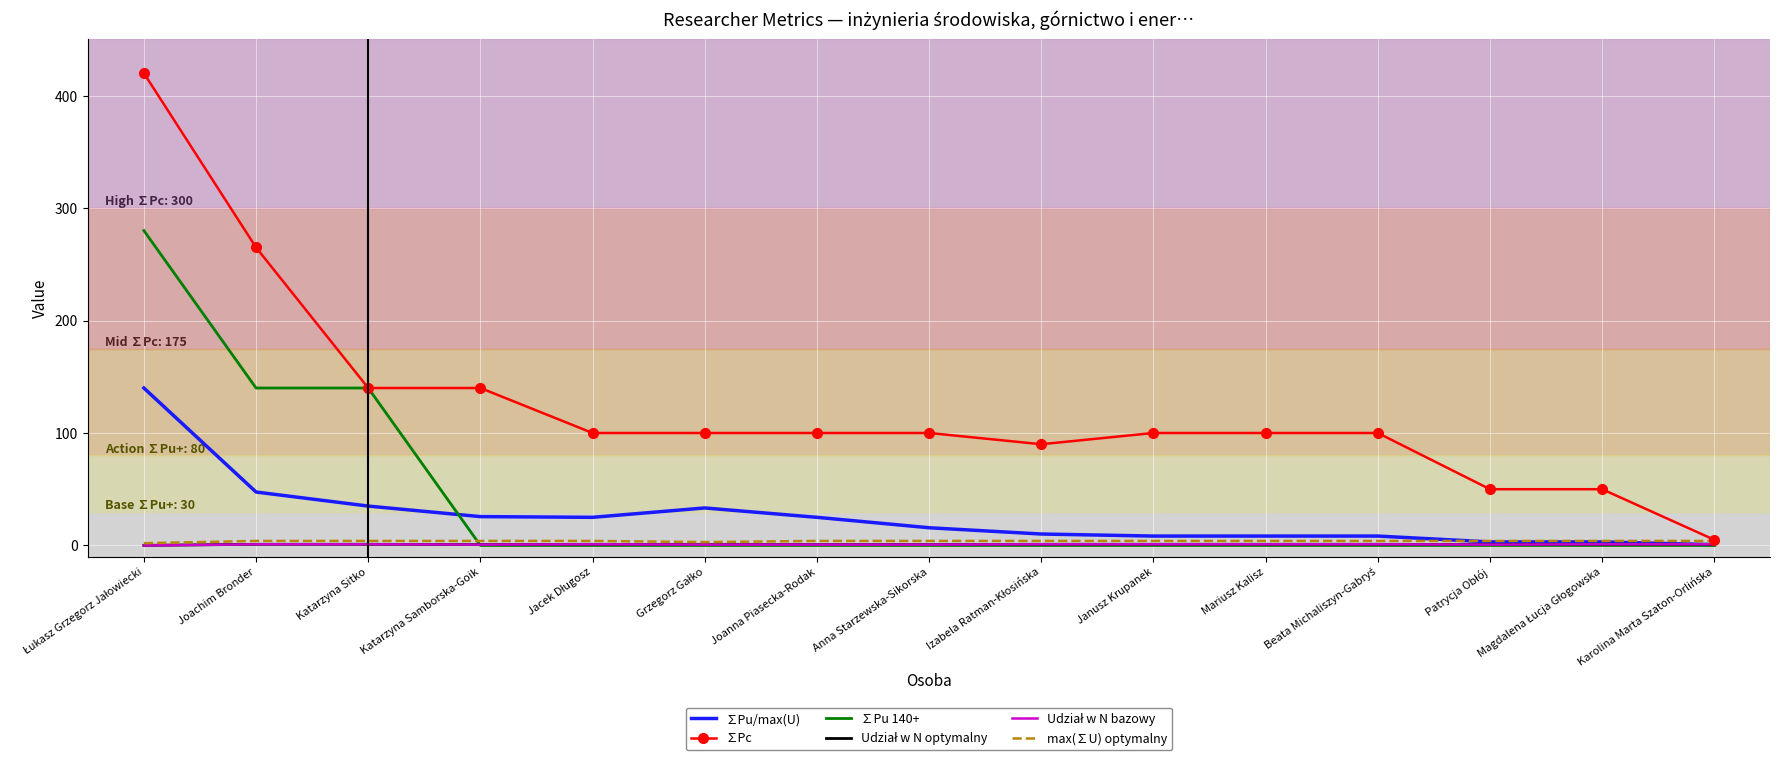

What is the average value of the ∑Pu/max(U) series?

25.9